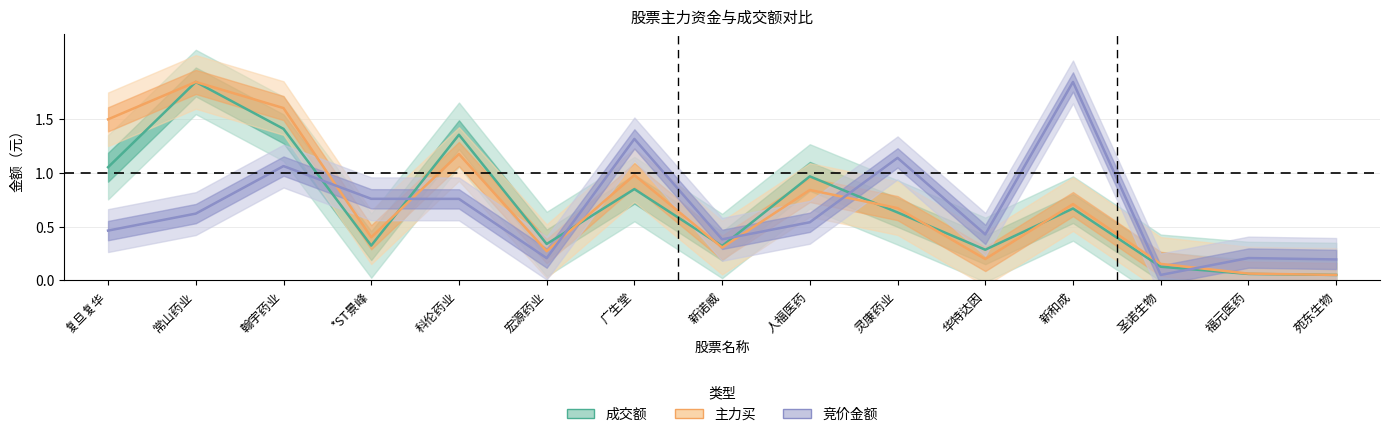

At which label does 主力买 reach its minimum?

苑东生物